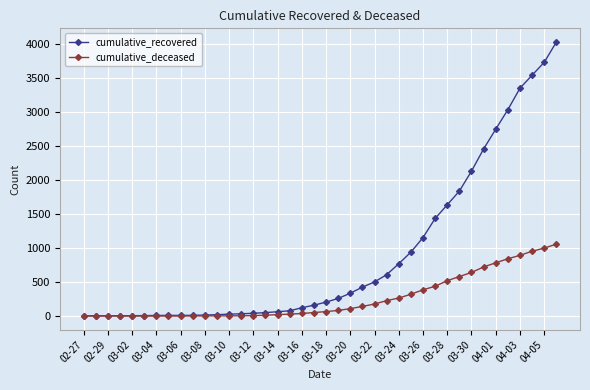

What is the maximum value shown in the chart?

4026